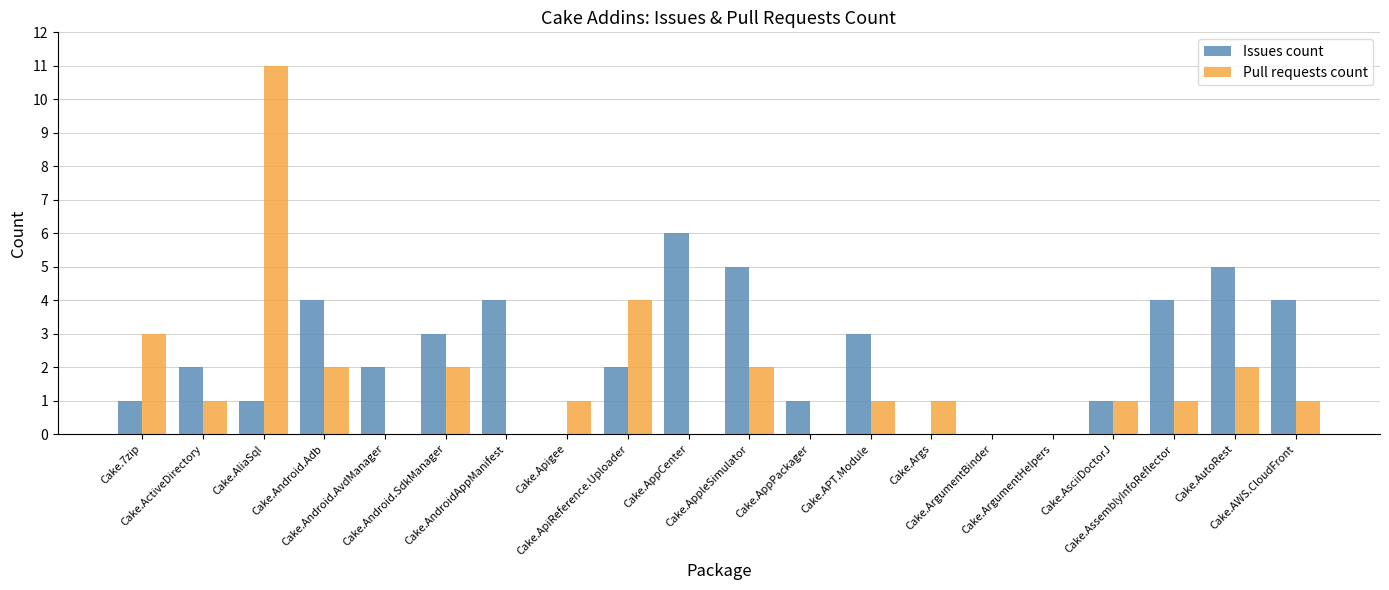

Reading left to right, list all the values displayed in this chart.

Issues count: Cake.7zip=1	Cake.ActiveDirectory=2	Cake.AliaSql=1	Cake.Android.Adb=4	Cake.Android.AvdManager=2	Cake.Android.SdkManager=3	Cake.AndroidAppManifest=4	Cake.Apigee=0	Cake.ApiReference.Uploader=2	Cake.AppCenter=6	Cake.AppleSimulator=5	Cake.AppPackager=1	Cake.APT.Module=3	Cake.Args=0	Cake.ArgumentBinder=0	Cake.ArgumentHelpers=0	Cake.AsciiDoctorJ=1	Cake.AssemblyInfoReflector=4	Cake.AutoRest=5	Cake.AWS.CloudFront=4
Pull requests count: Cake.7zip=3	Cake.ActiveDirectory=1	Cake.AliaSql=11	Cake.Android.Adb=2	Cake.Android.AvdManager=0	Cake.Android.SdkManager=2	Cake.AndroidAppManifest=0	Cake.Apigee=1	Cake.ApiReference.Uploader=4	Cake.AppCenter=0	Cake.AppleSimulator=2	Cake.AppPackager=0	Cake.APT.Module=1	Cake.Args=1	Cake.ArgumentBinder=0	Cake.ArgumentHelpers=0	Cake.AsciiDoctorJ=1	Cake.AssemblyInfoReflector=1	Cake.AutoRest=2	Cake.AWS.CloudFront=1